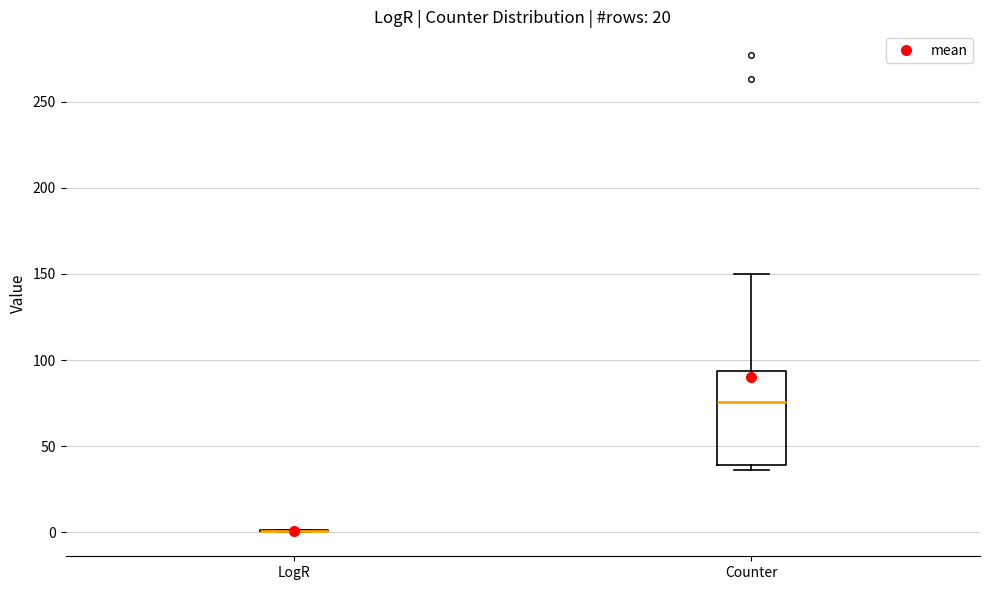

Reading left to right, read every box against the y-axis: the position of its median line, the range the box covers, and the ends of its whiskers. The values are not printed on the chart, so give them approximately, as read against the axis.

LogR: box collapsed to a line at 0, whiskers 0 to 0
Counter: median 75, box 40 to 95, whiskers 35 to 150